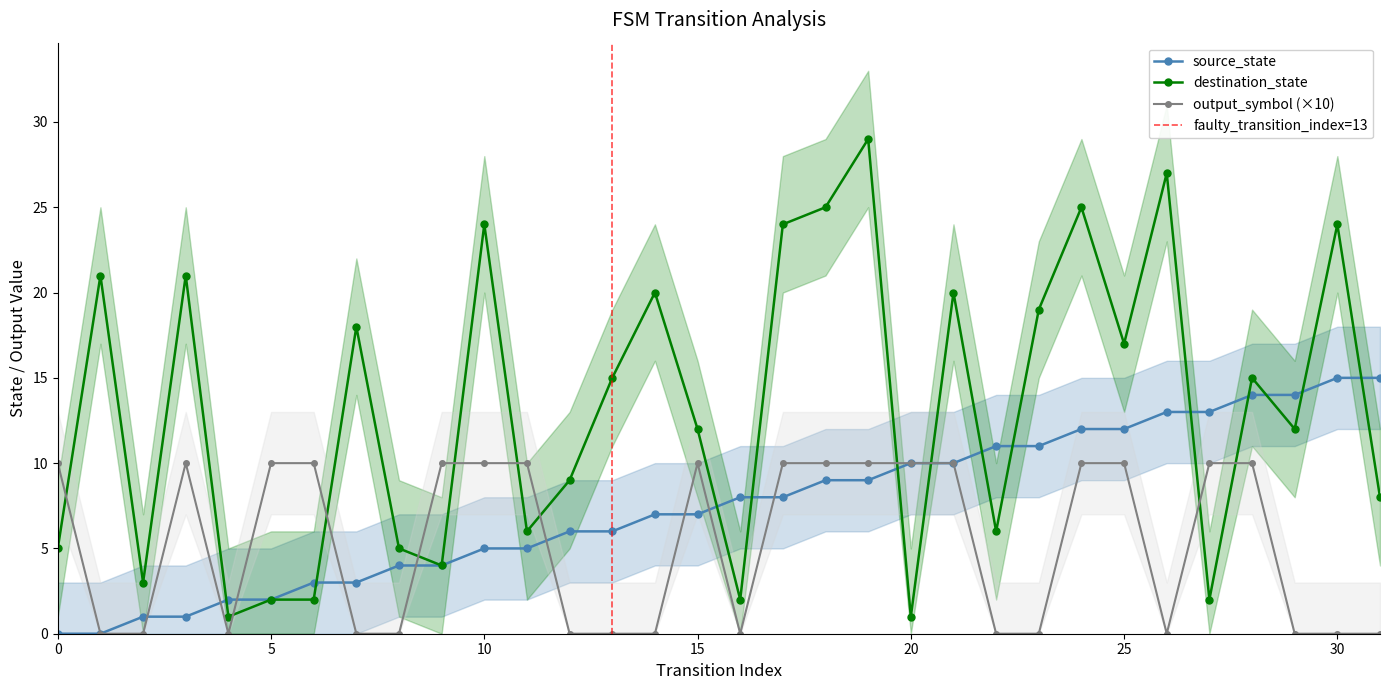

What is the sum of the source_state values at 3 and 1?

1